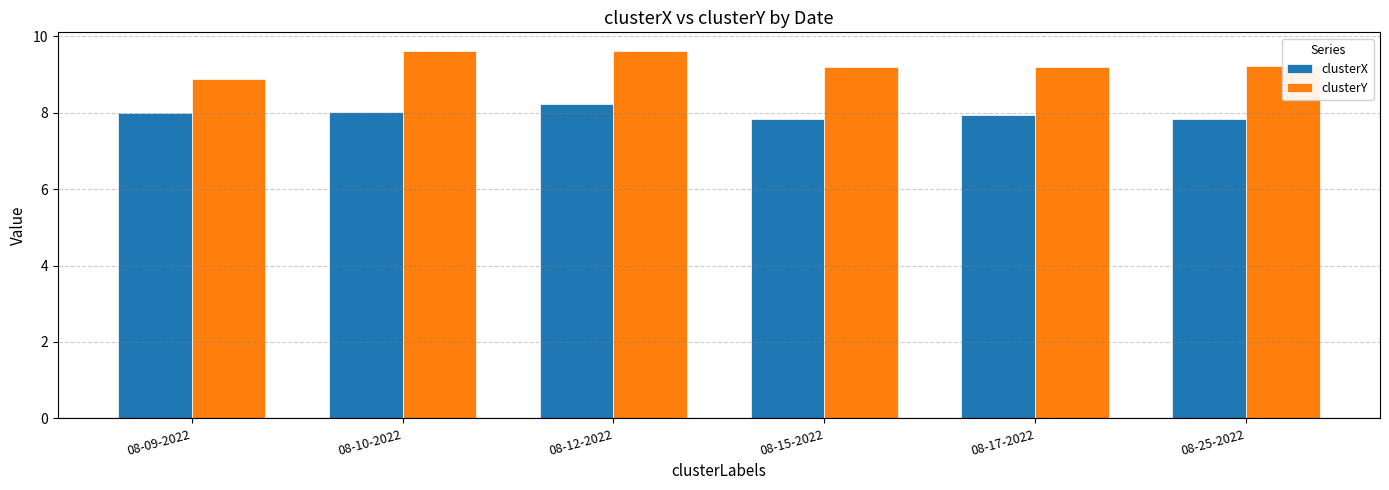

What is the sum of the clusterX values at 08-10-2022 and 08-17-2022?

16.0